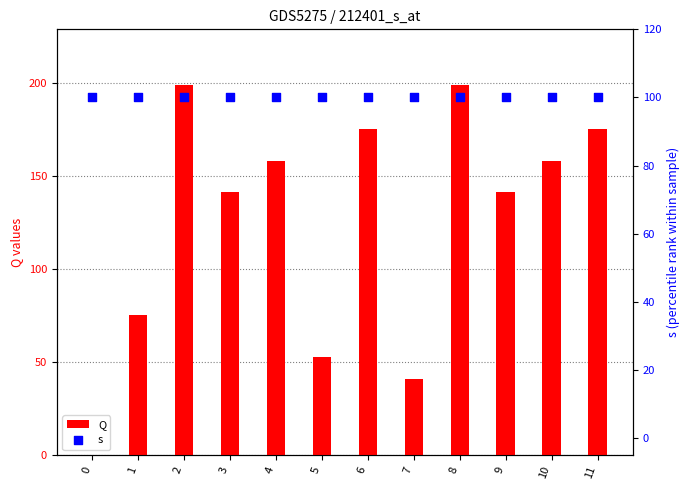

Which series reaches the maximum Y coordinate?

Q